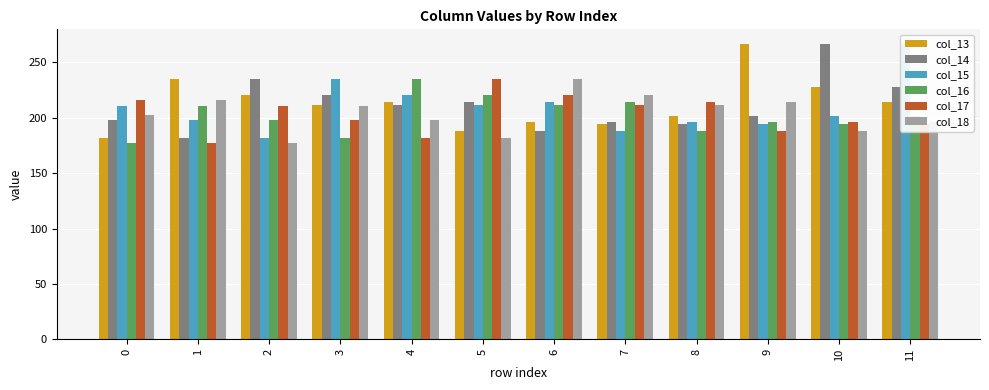

Rank the series at 7 from highest to lowest value.

col_18, col_16, col_17, col_14, col_13, col_15